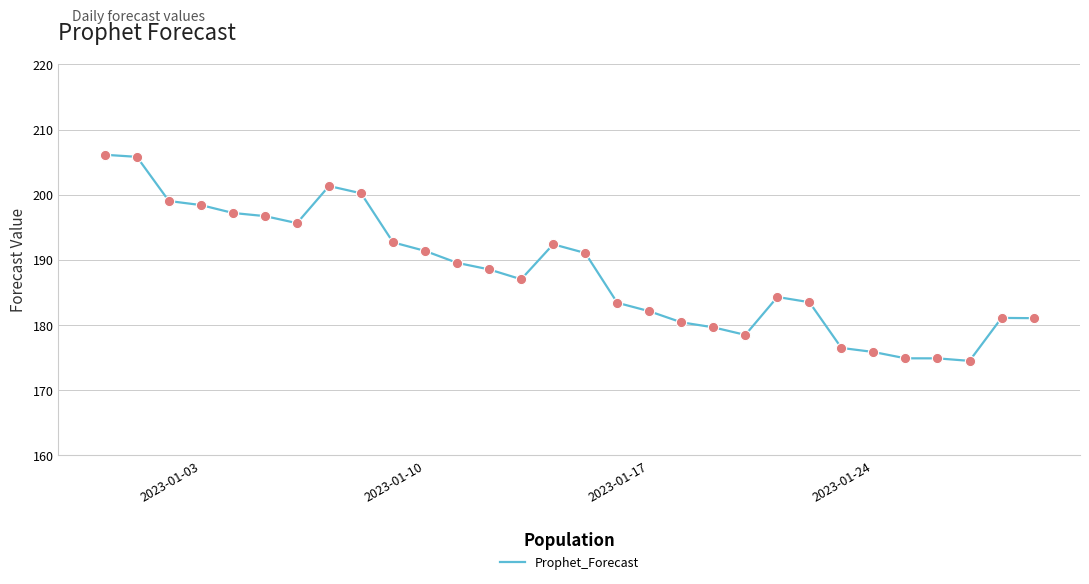

What is the difference between the maximum and minimum values?

31.6